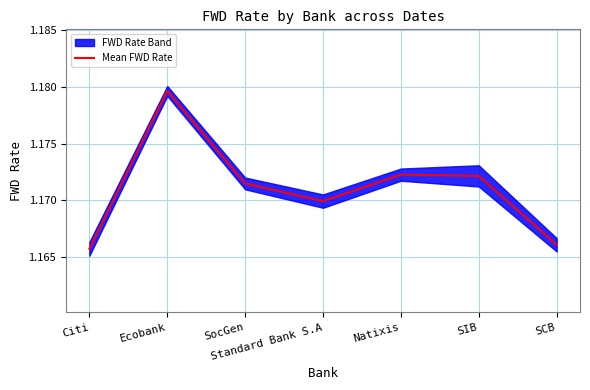

The chart shows a value of 0.3 at Standard Bank S.A. True or false?

False